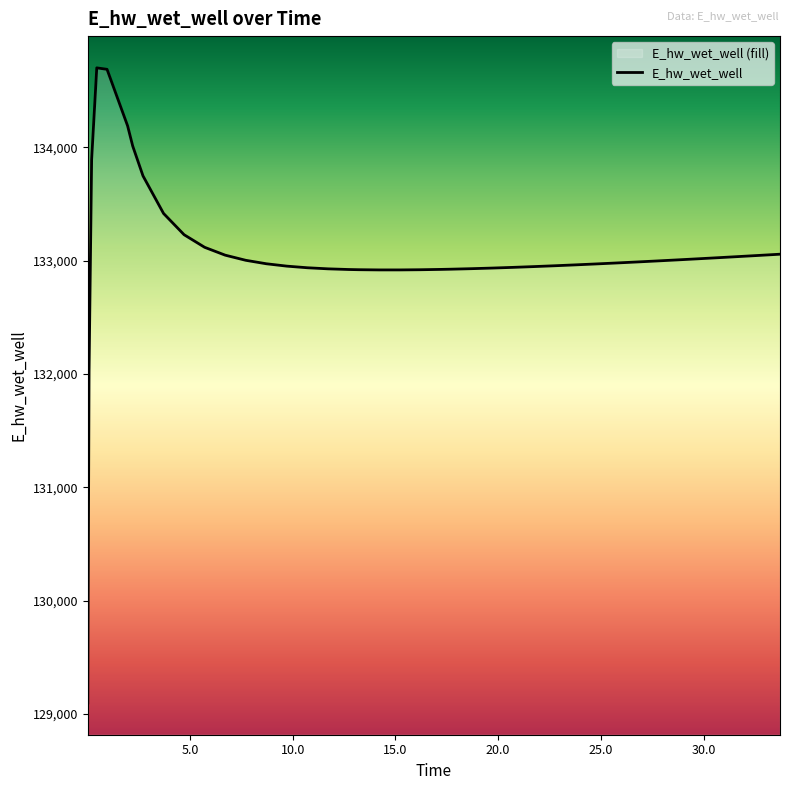

What is the value of the 19th point from the left?

132919.2